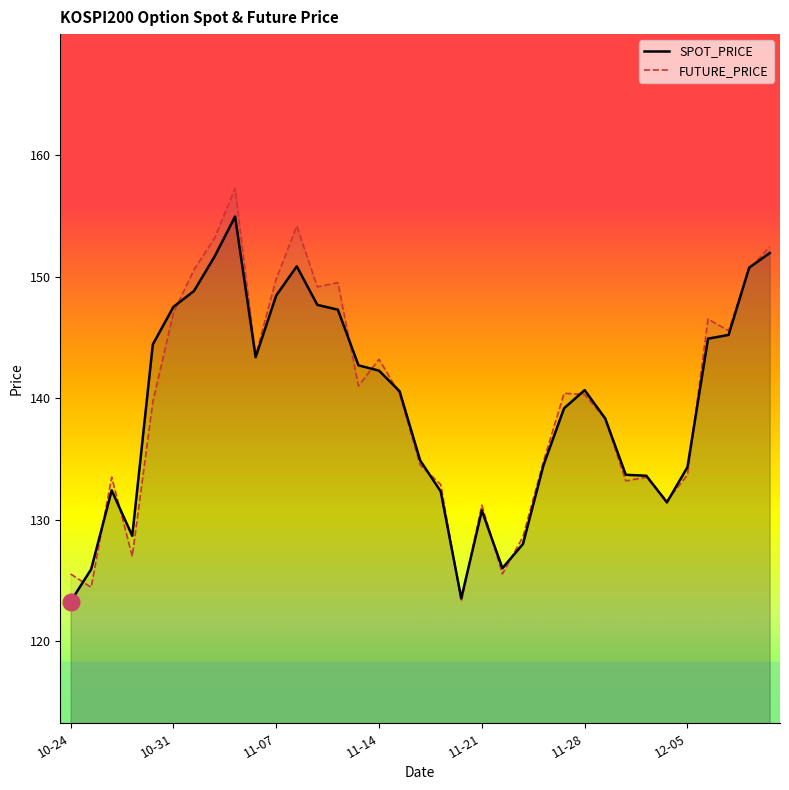

Which series has the widest spread of values?

FUTURE_PRICE